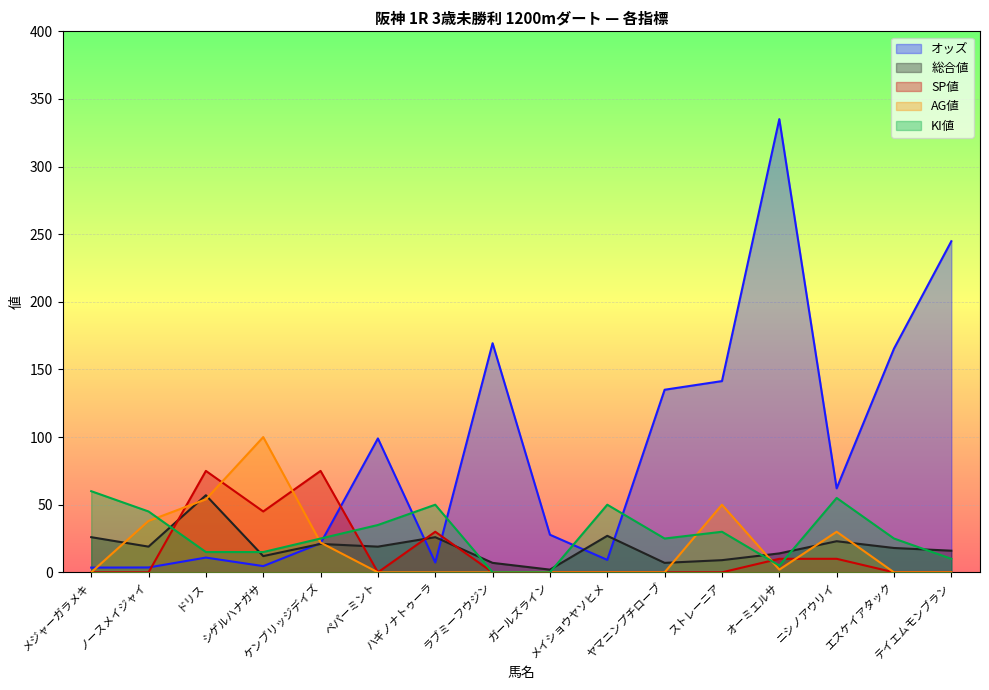

At which label does KI値 reach its peak?

メジャーガラメキ